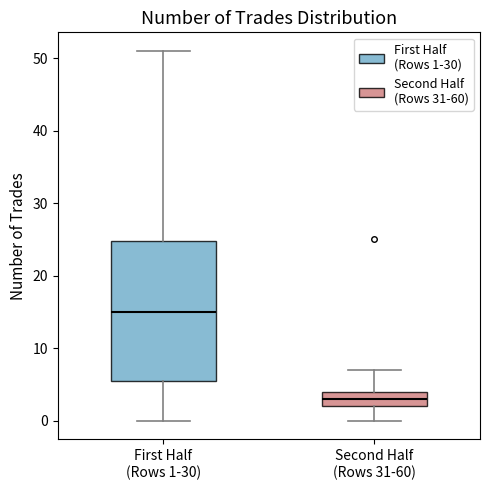

Which box is the tallest, from its lower edge to its upper edge?

First Half (Rows 1-30)